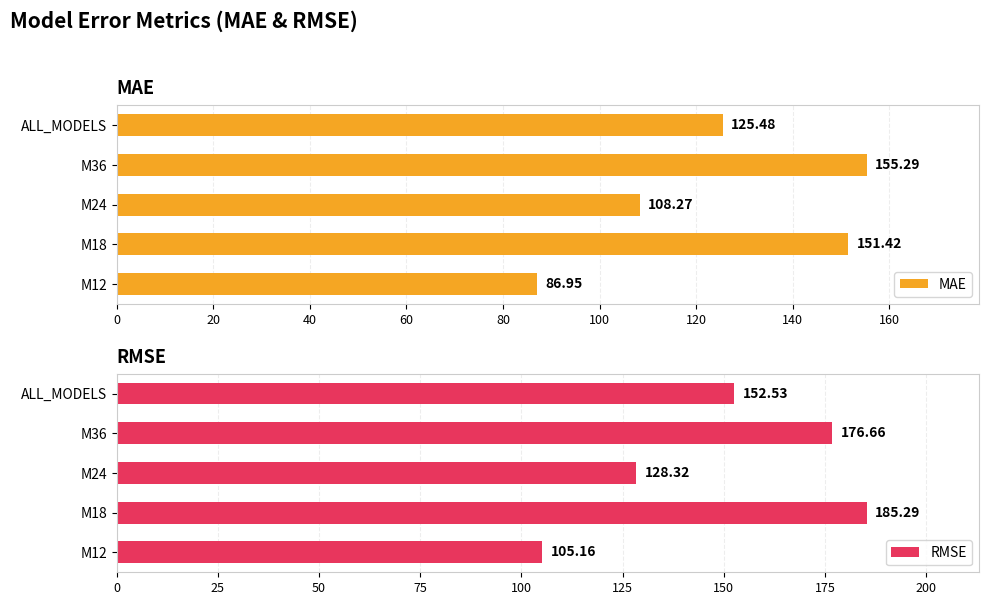

What is the value of the MAE bar at the 5th from the left?

125.5